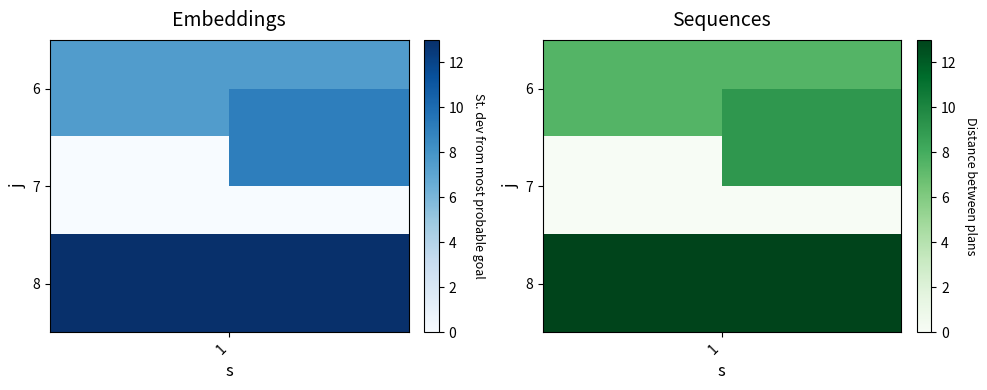

The chart shows a value of 3.4 at 2. True or false?

False